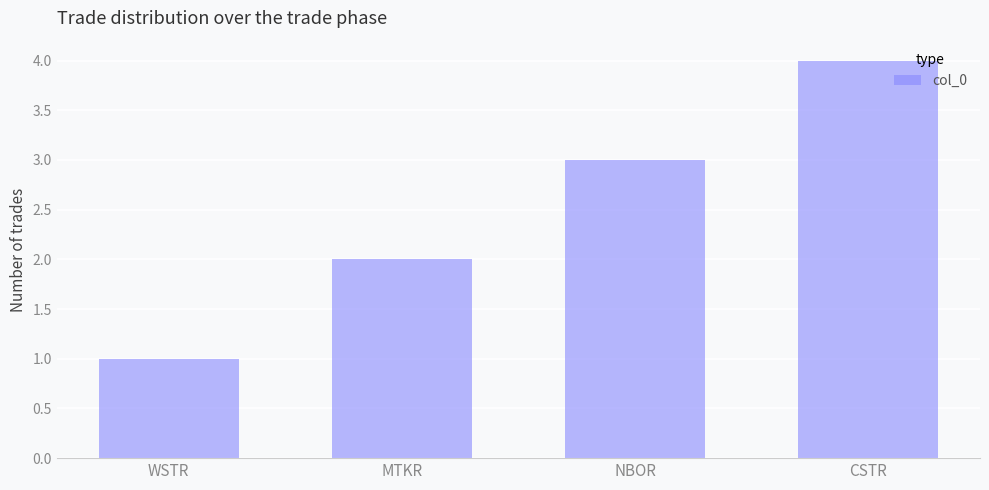

Approximately how many times larger is the value at WSTR compared to MTKR?

0.5